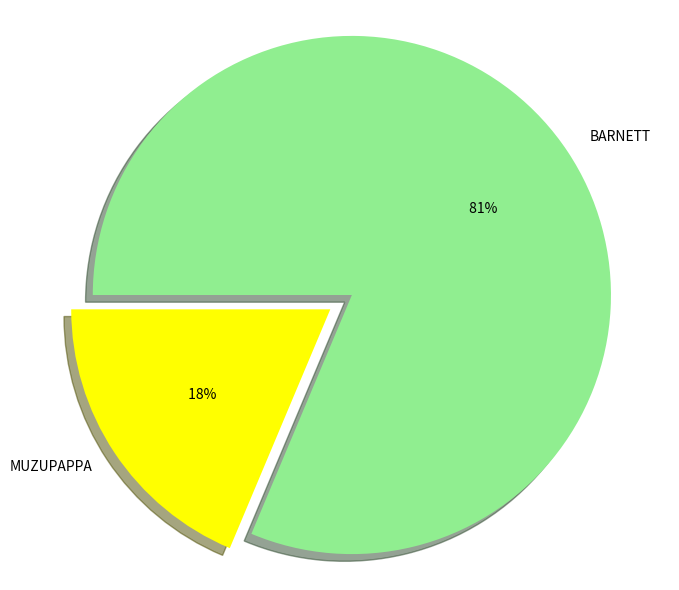

Is it true that BARNETT is 70% of the pie?

False